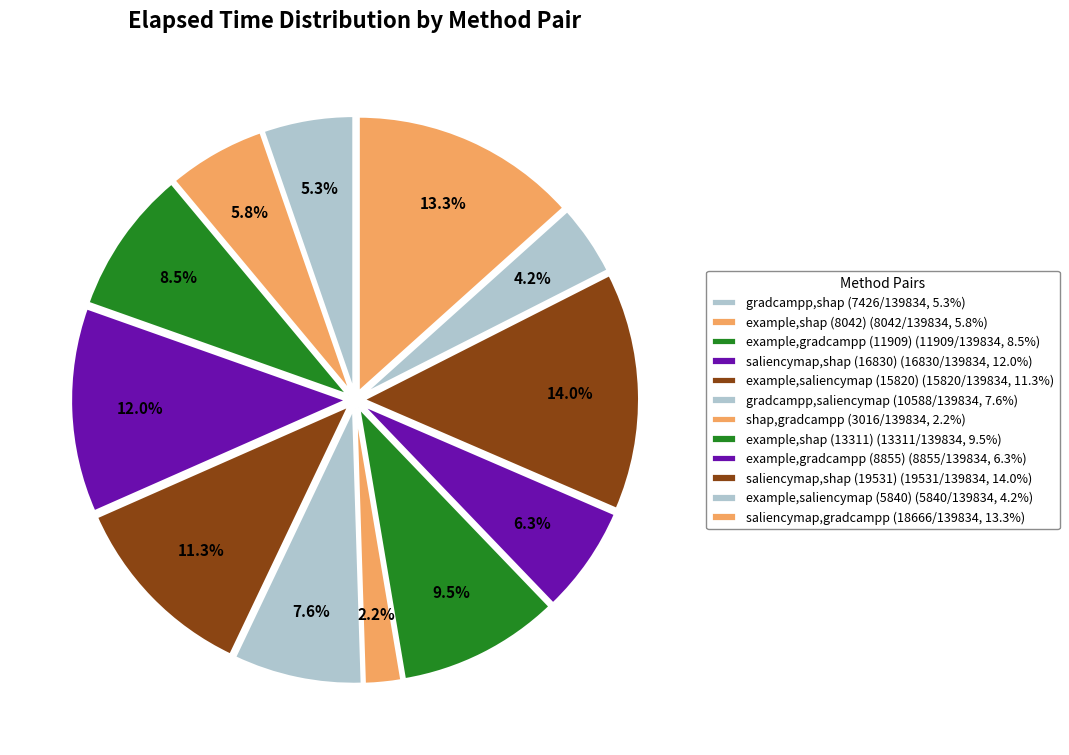

What is the largest slice in the pie chart?

saliencymap,shap (19531)